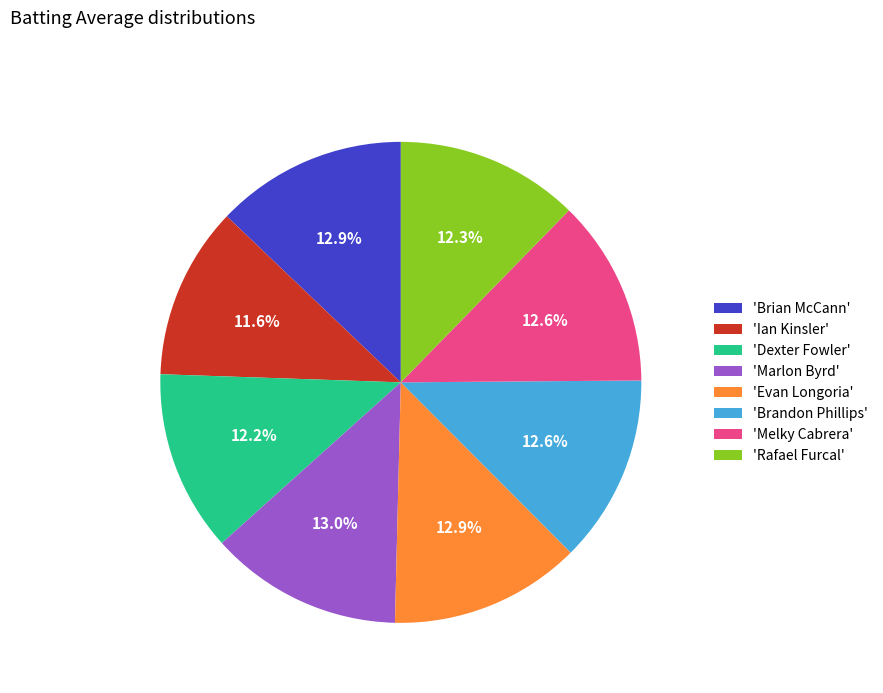

What portion of the pie excludes 'Melky Cabrera'?

87.4%